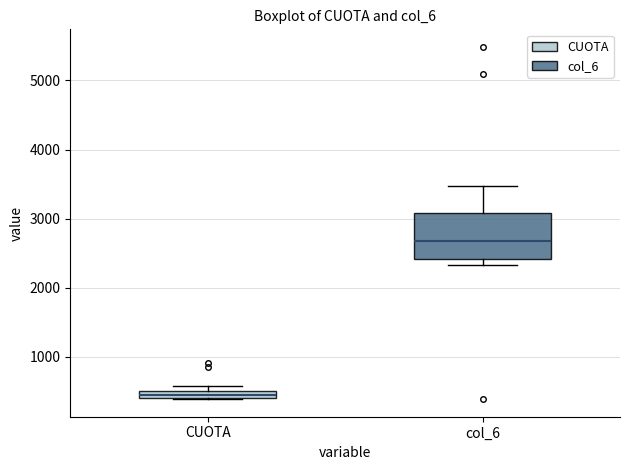

Comparing the boxes themselves (not the whiskers), which one is the tallest?

col_6